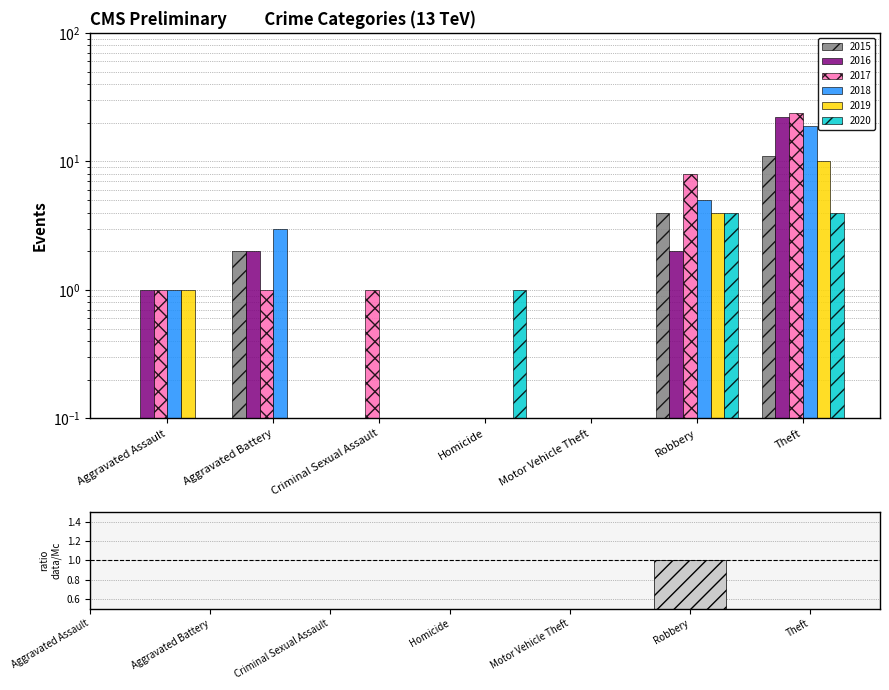

Does the chart contain stacked bars?

No